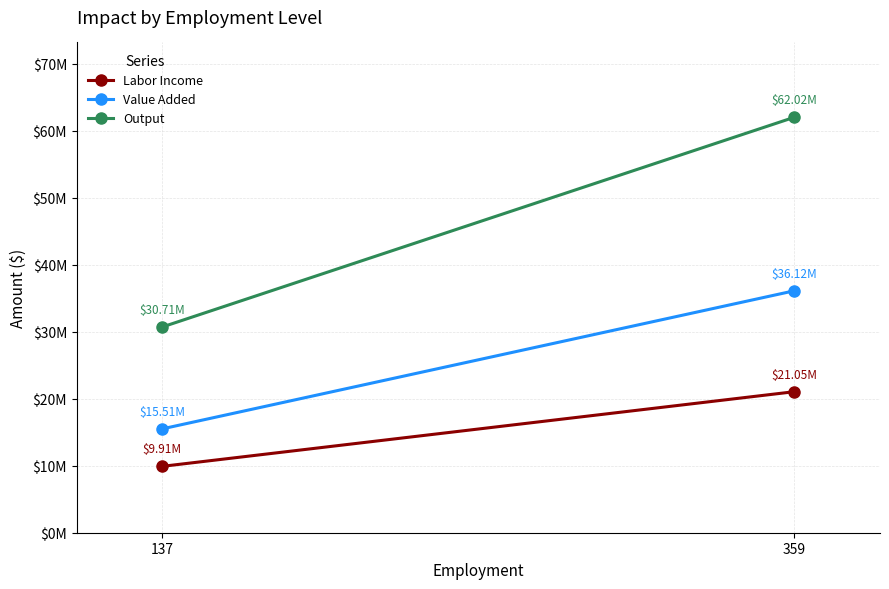

At how many categories does at least one series exceed 39704014?

1